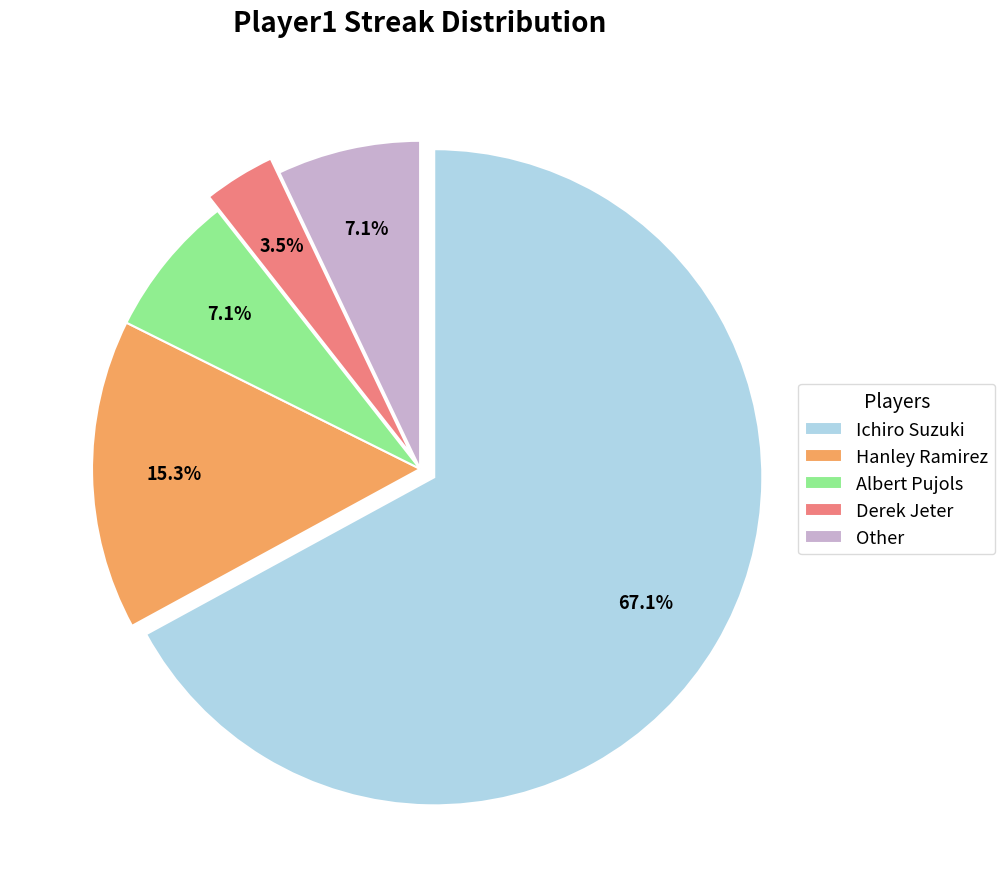

True or false: Hanley Ramirez accounts for 15% of the total.

True